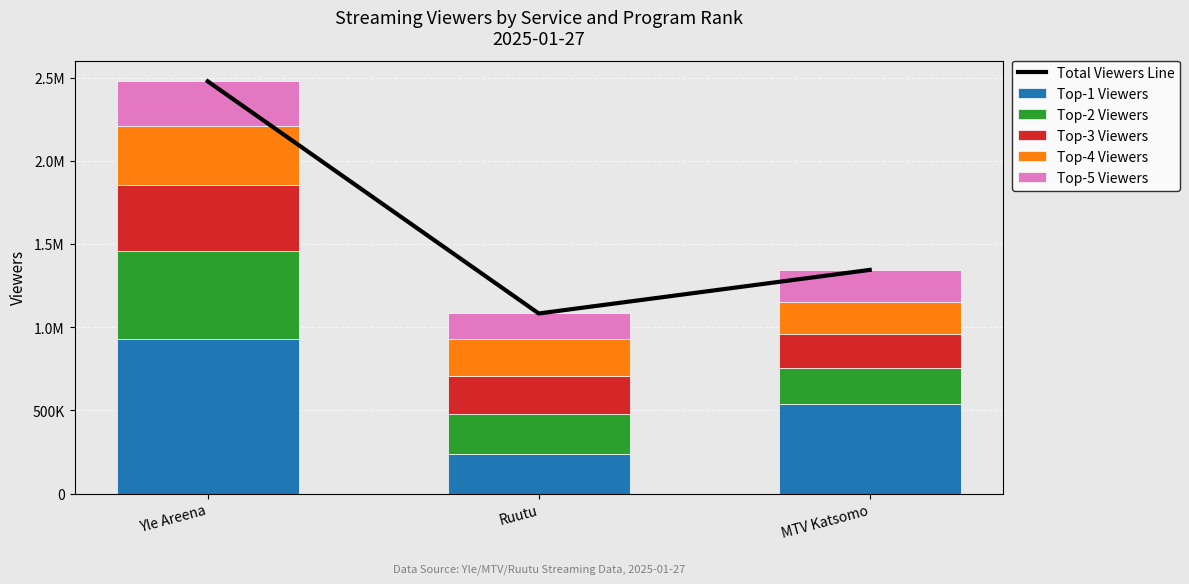

Reading right to left, what are all the values shown in this chart?

Total Viewers Line: MTV Katsomo=1345000	Ruutu=1083000	Yle Areena=2479000
Top-1 Viewers: MTV Katsomo=539000	Ruutu=241000	Yle Areena=932000
Top-2 Viewers: MTV Katsomo=216000	Ruutu=236000	Yle Areena=527000
Top-3 Viewers: MTV Katsomo=202000	Ruutu=231000	Yle Areena=397000
Top-4 Viewers: MTV Katsomo=196000	Ruutu=222000	Yle Areena=356000
Top-5 Viewers: MTV Katsomo=192000	Ruutu=153000	Yle Areena=267000